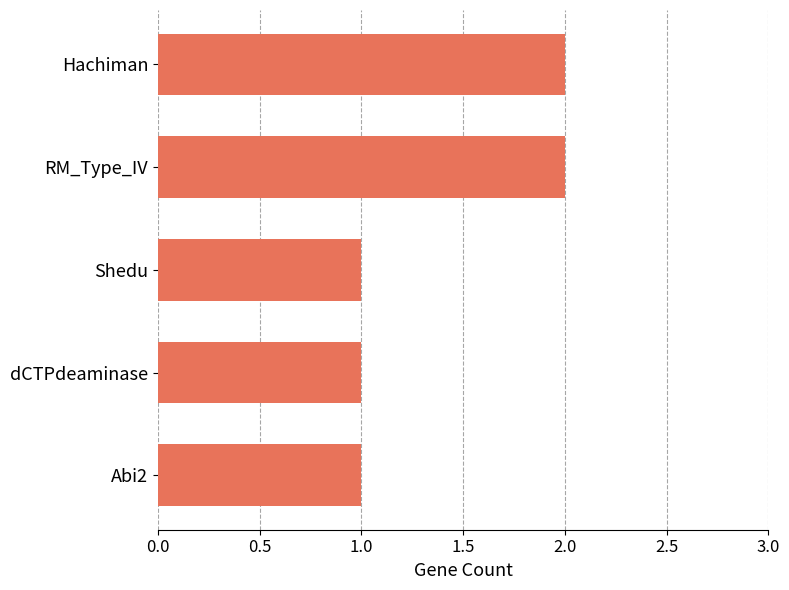

Are the bars grouped side by side (vs. stacked)?

No